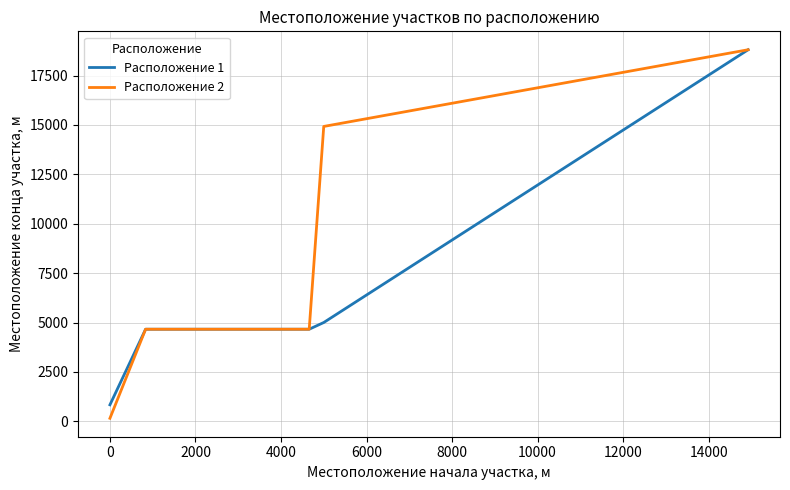

What is the difference between the maximum and second lowest values in the Расположение 1 series?

14144